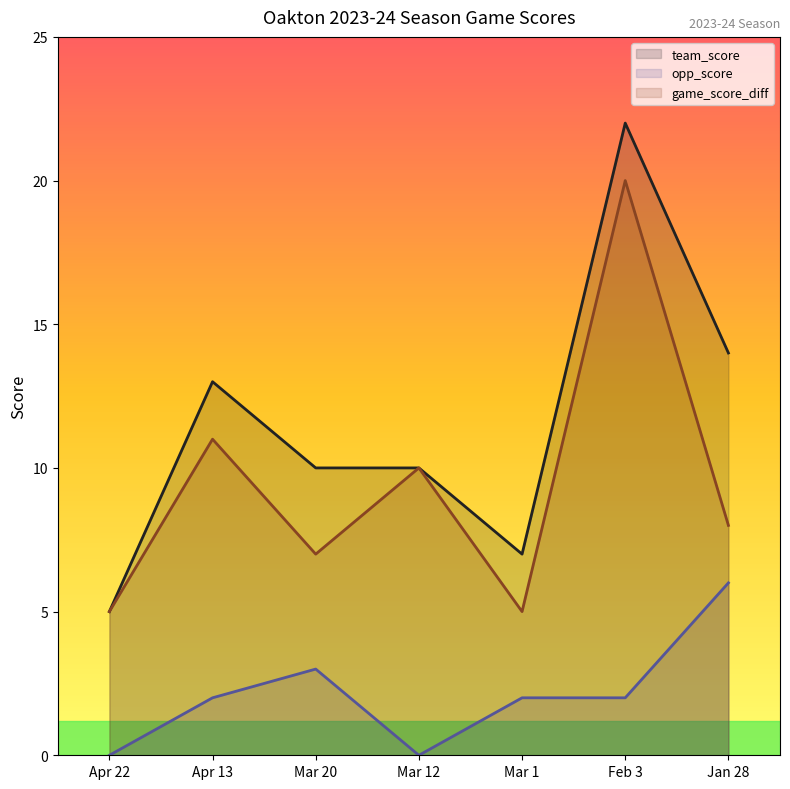

How many distinct data groups are displayed?

3